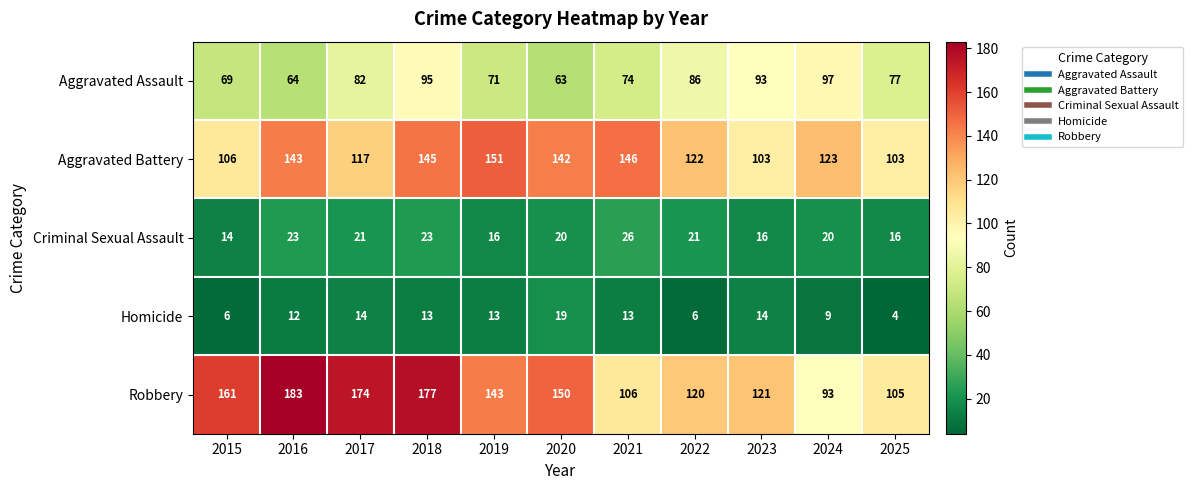

Is it true that Aggravated Battery equals 84 at 2019?

False